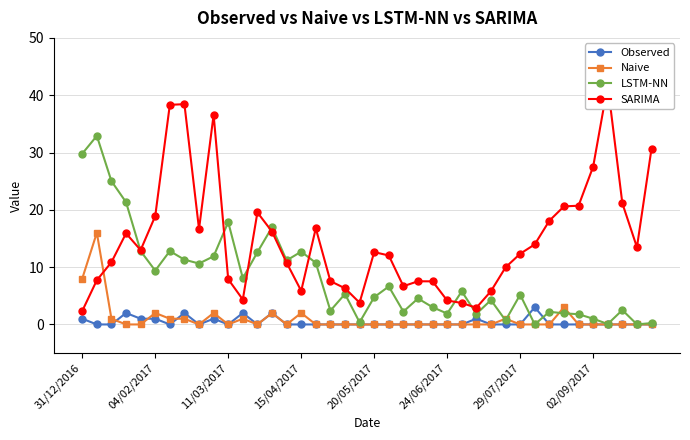

Where is LSTM-NN nearest to the value 16?

13